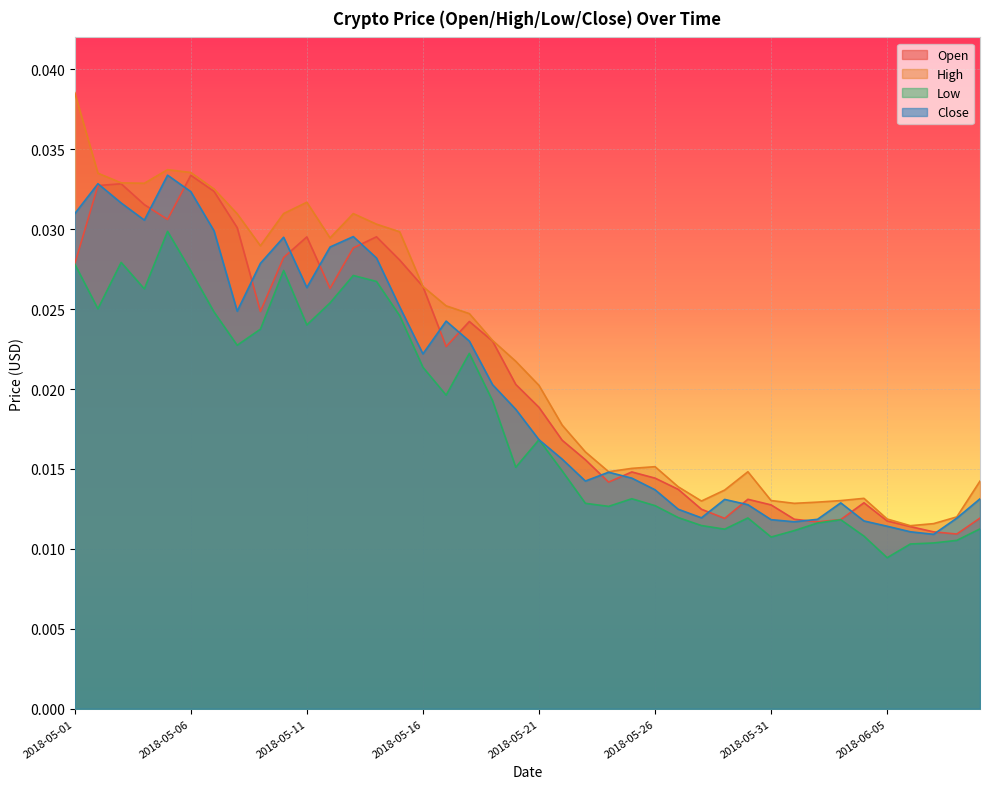

Between 2018-05-10 and 2018-06-02, which series saw the biggest shift?

High